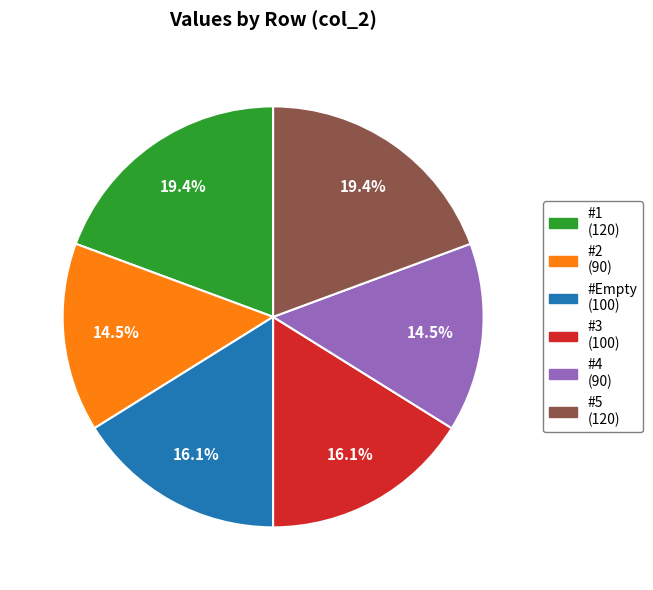

Approximately how many times larger is the value at #3 compared to #5?

0.8